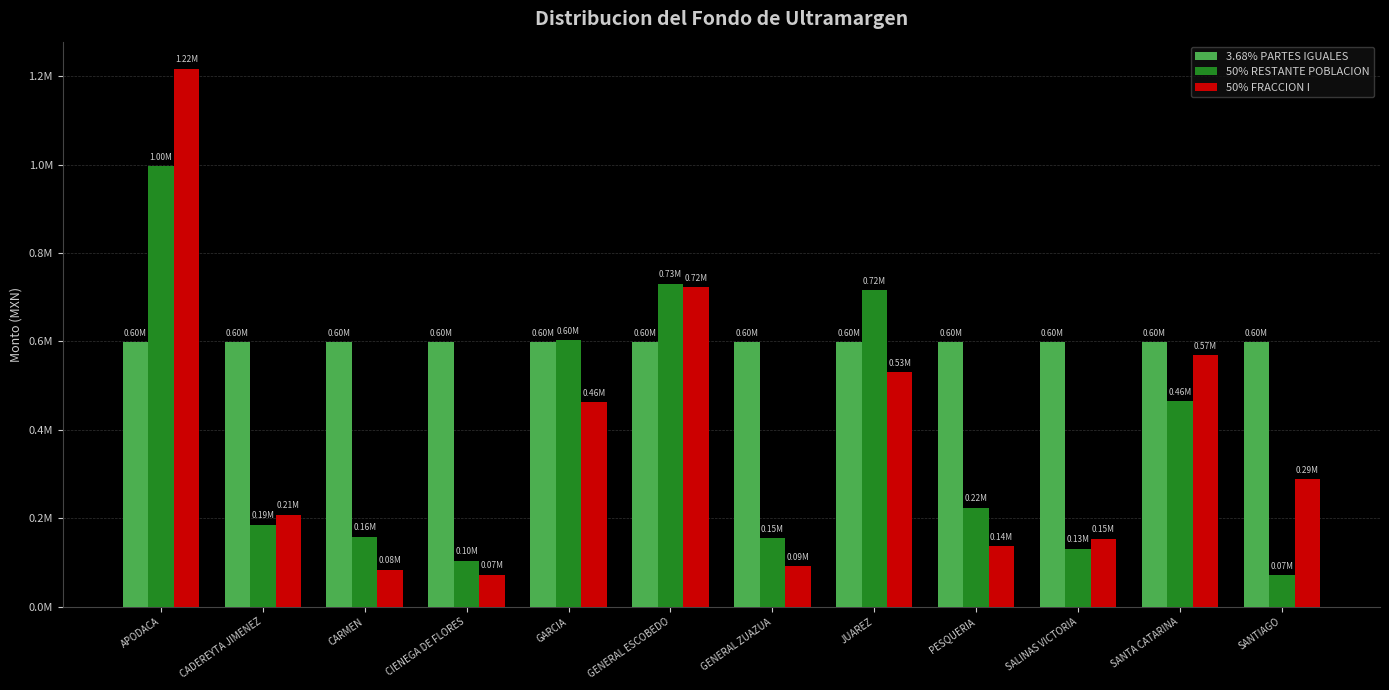

Which series changed the most between GARCIA and SANTIAGO?

50% RESTANTE POBLACION